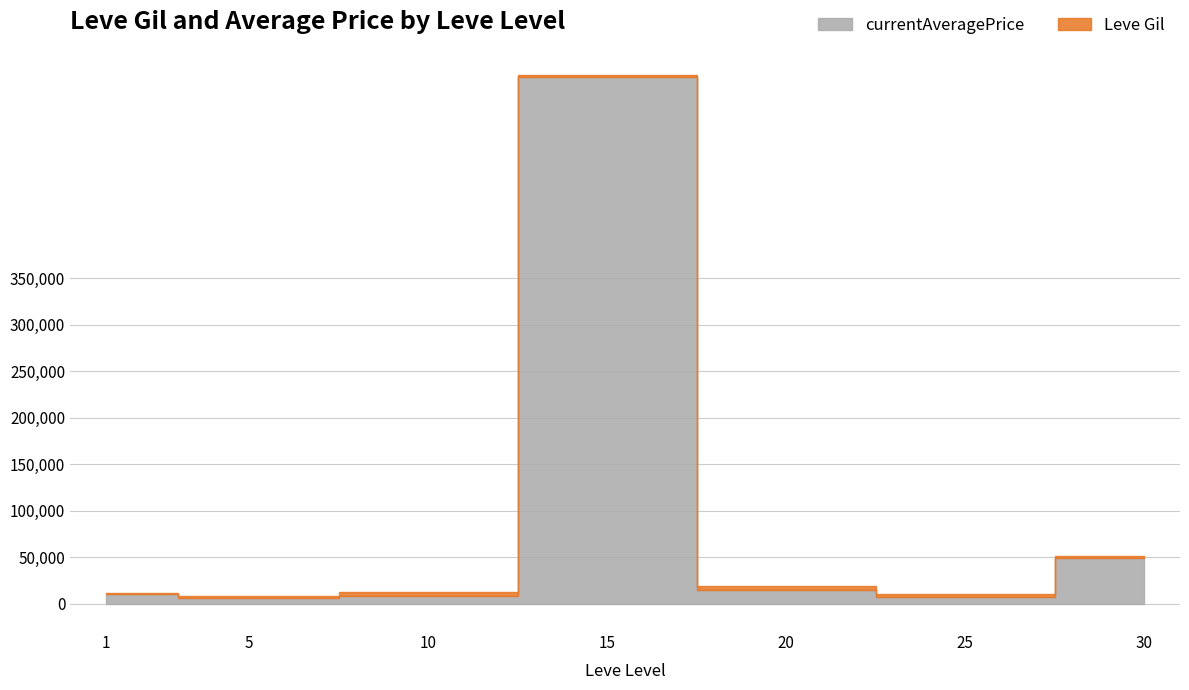

Which category has the highest value across all series?

15